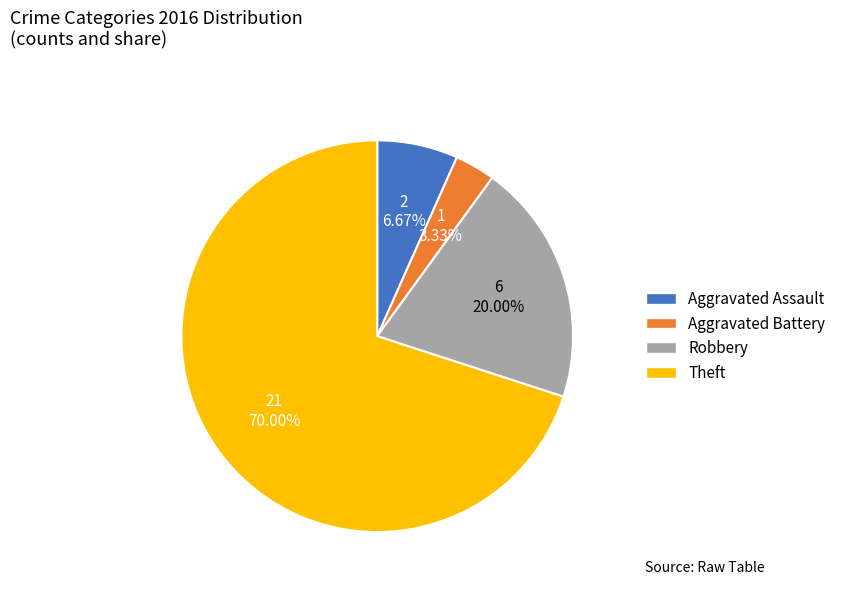

Which category has the biggest portion of the pie?

Theft